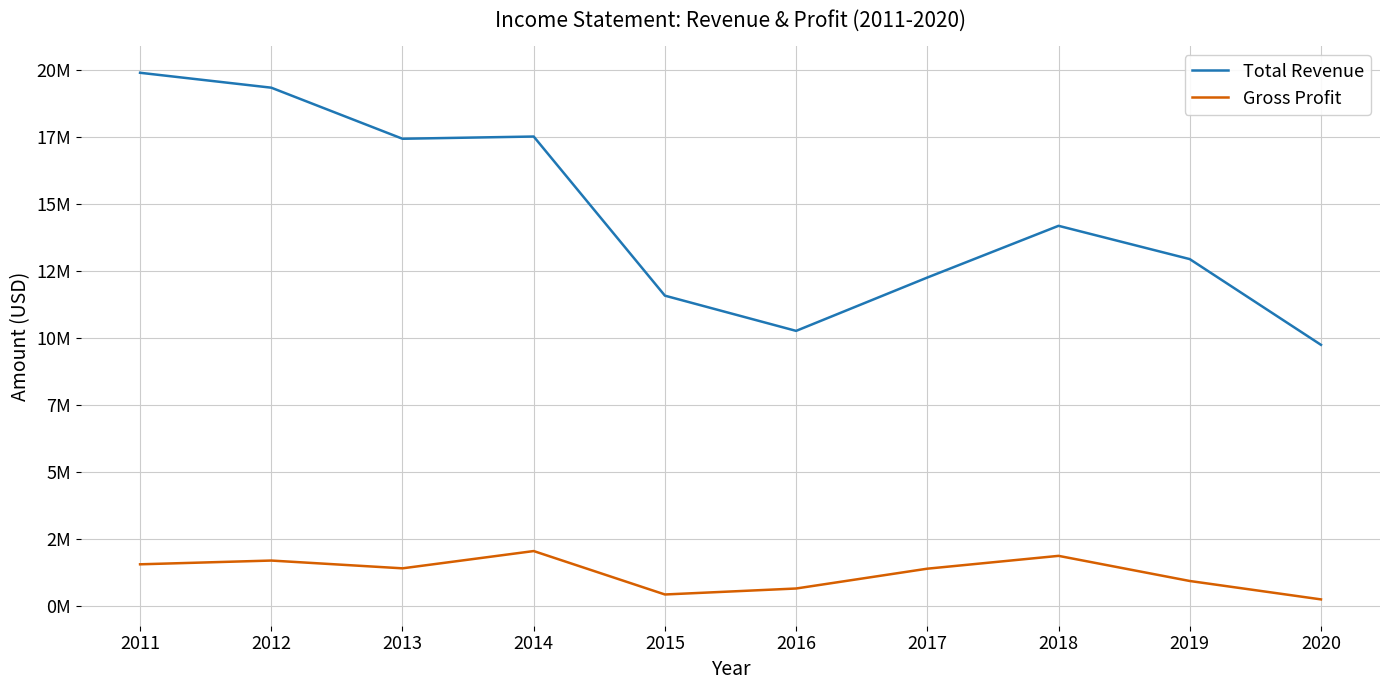

Read the Gross Profit value at 2016.

656000